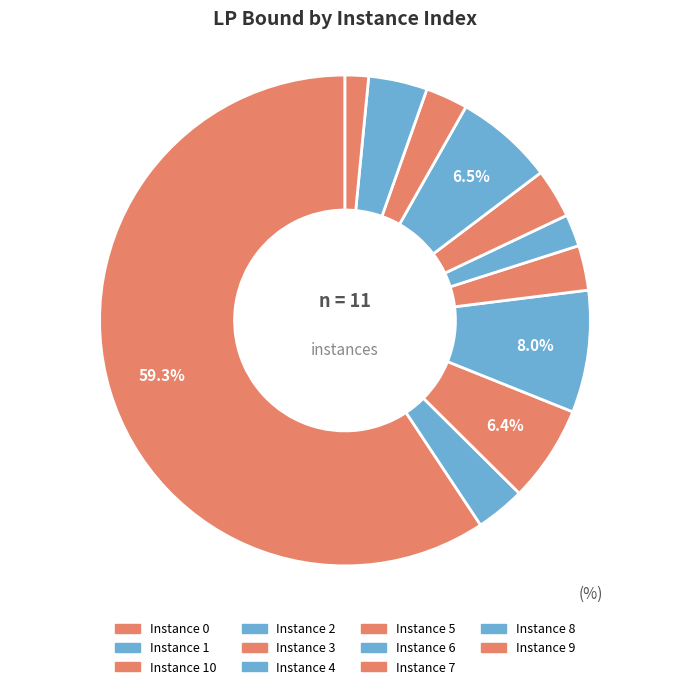

How many segments does this pie chart have?

11